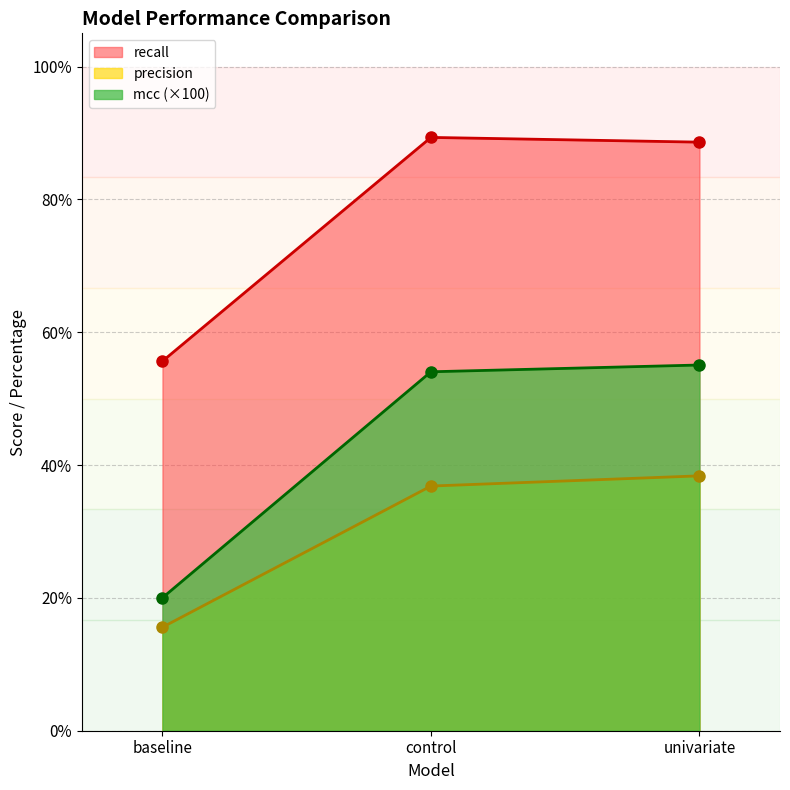

Reading right to left, what are all the values shown in this chart?

precision: 38.4	36.8	15.6
recall: 88.6	89.3	55.6
mcc: 55.1	54.0	20.0